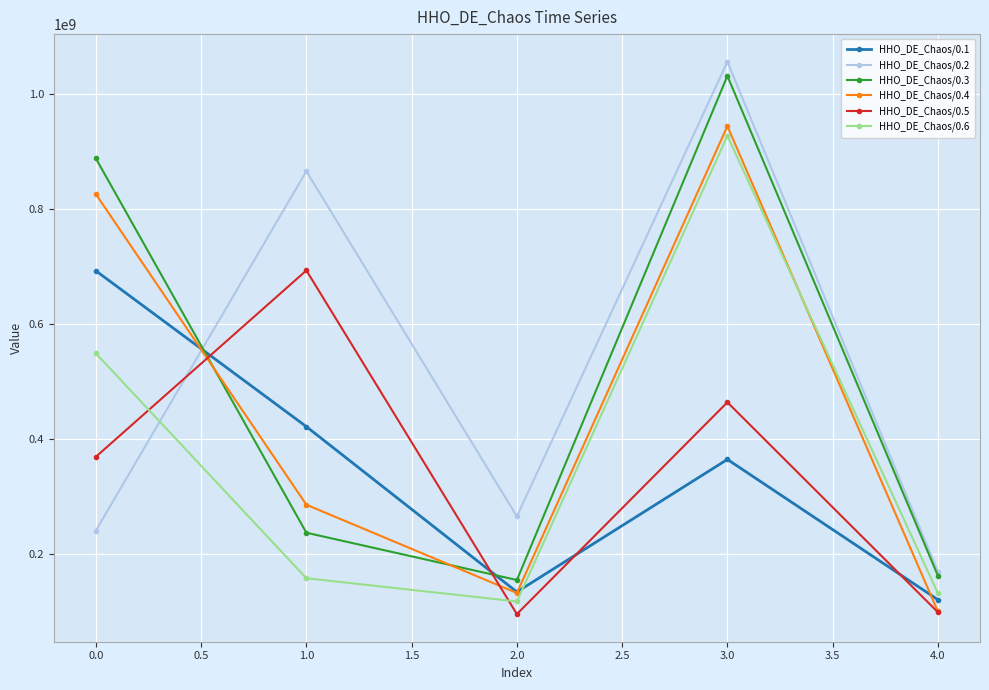

What is the maximum value for HHO_DE_Chaos/0.3?

1032086052.7